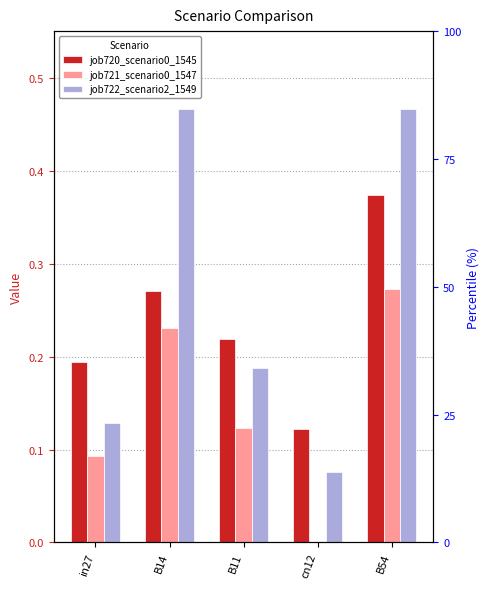

What is the approximate value of job722_scenario2_1549 at in27?

0.1